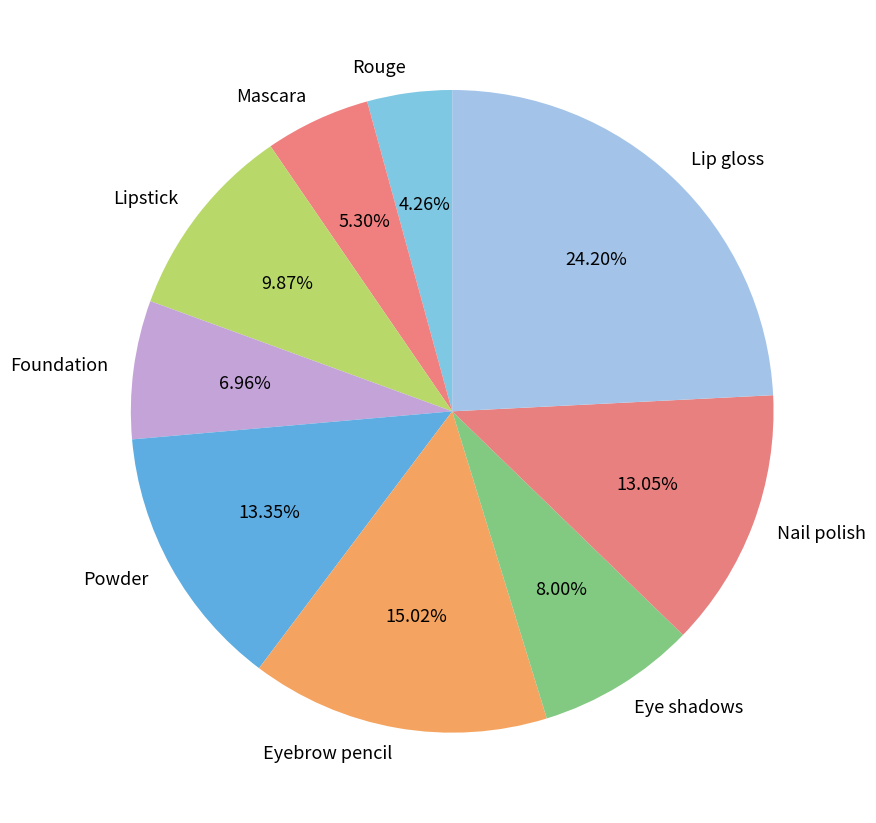

To the nearest percent, what is the average slice percentage?

11%